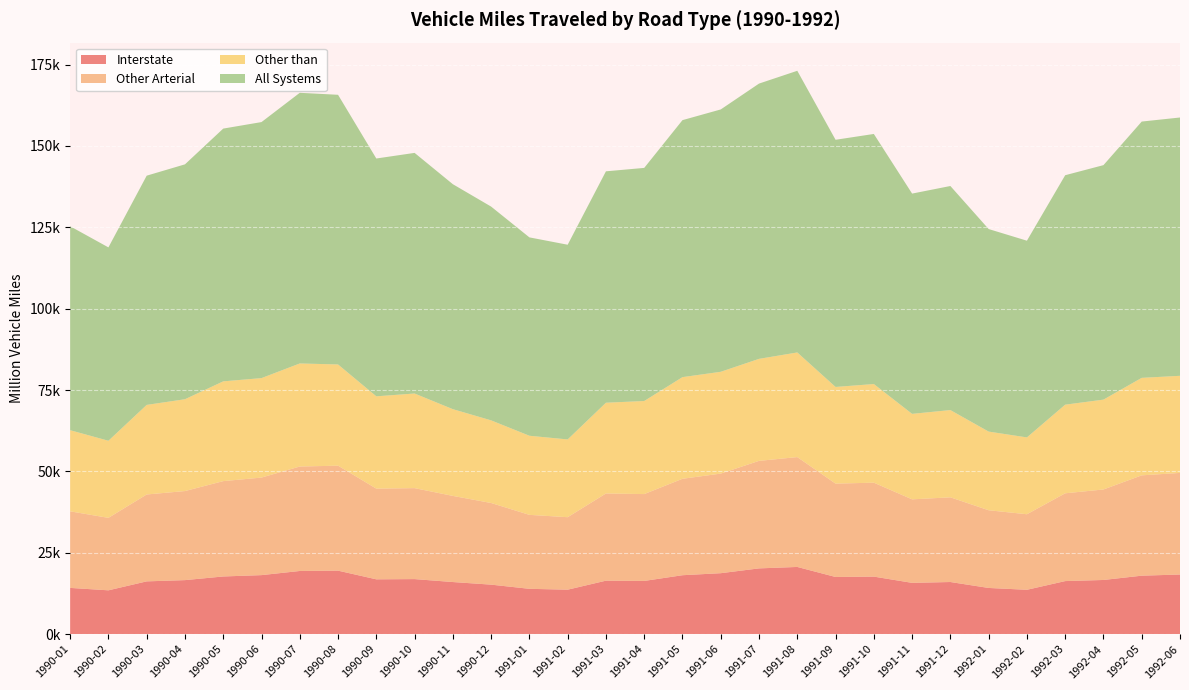

Reading left to right, transcribe all the data shown in this chart.

Interstate: 14201.3	13460.8	16210.4	16594.4	17716.0	18129.8	19403.3	19504.3	16836.7	16907.5	16005.5	15204.1	13921.2	13656.8	16425.5	16345.5	18101.0	18723.9	20200.6	20641.5	17557.8	17672.7	15751.4	16012.3	14186.5	13623.5	16298.5	16640.4	17960.1	18317.5
Other Arterial: 23531.3	22265.5	26700.0	27368.1	29297.1	29975.4	32095.9	32257.4	27865.7	27954.1	26466.7	25087.7	22728.6	22273.2	26792.1	26688.1	29632.4	30604.1	33037.5	33758.7	28689.4	28861.3	25665.3	26023.8	23877.9	23213.0	26973.8	27808.2	30828.8	31220.0
Other than: 24929.2	23691.4	27524.7	28213.4	30656.0	30564.7	31669.0	31099.5	28370.5	29074.4	26651.8	25393.4	24306.0	23895.0	27886.5	28596.3	31233.4	31283.1	31345.8	32149.4	29702.4	30311.3	26266.3	26812.3	24170.7	23607.6	27232.6	27605.4	29959.6	29836.8
All Systems: 62661.8	59417.6	70435.2	72176.0	77669.0	78670.0	83168.2	82861.2	73072.9	73936.0	69124.0	65685.2	60955.8	59825.0	71104.0	71629.9	78966.8	80611.1	84583.8	86549.7	75949.7	76845.3	67683.1	68848.3	62235.1	60444.2	70504.9	72054.0	78748.4	79374.2